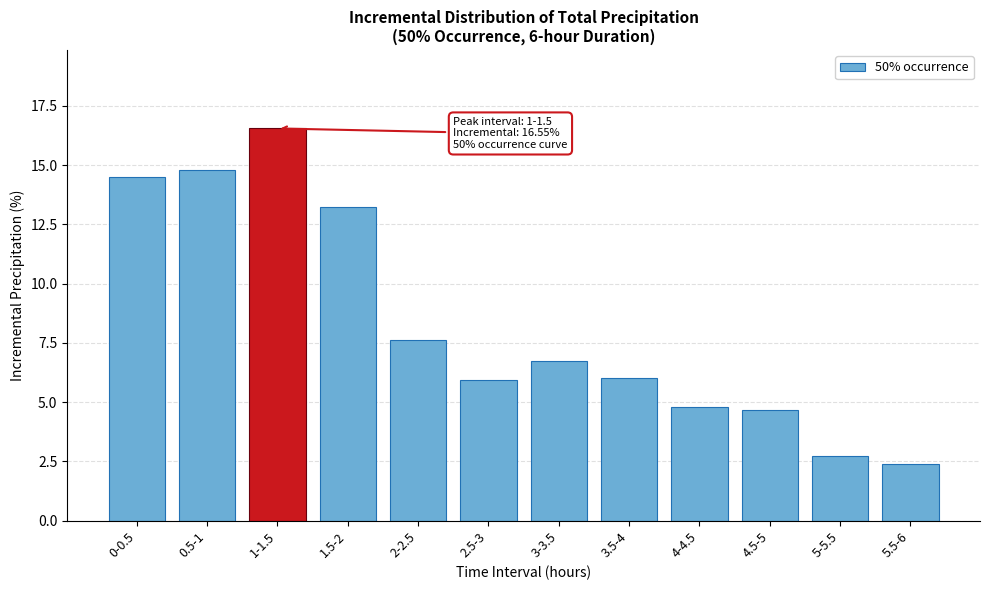

True or false: the data shows 14.5 at 0-0.5.

True